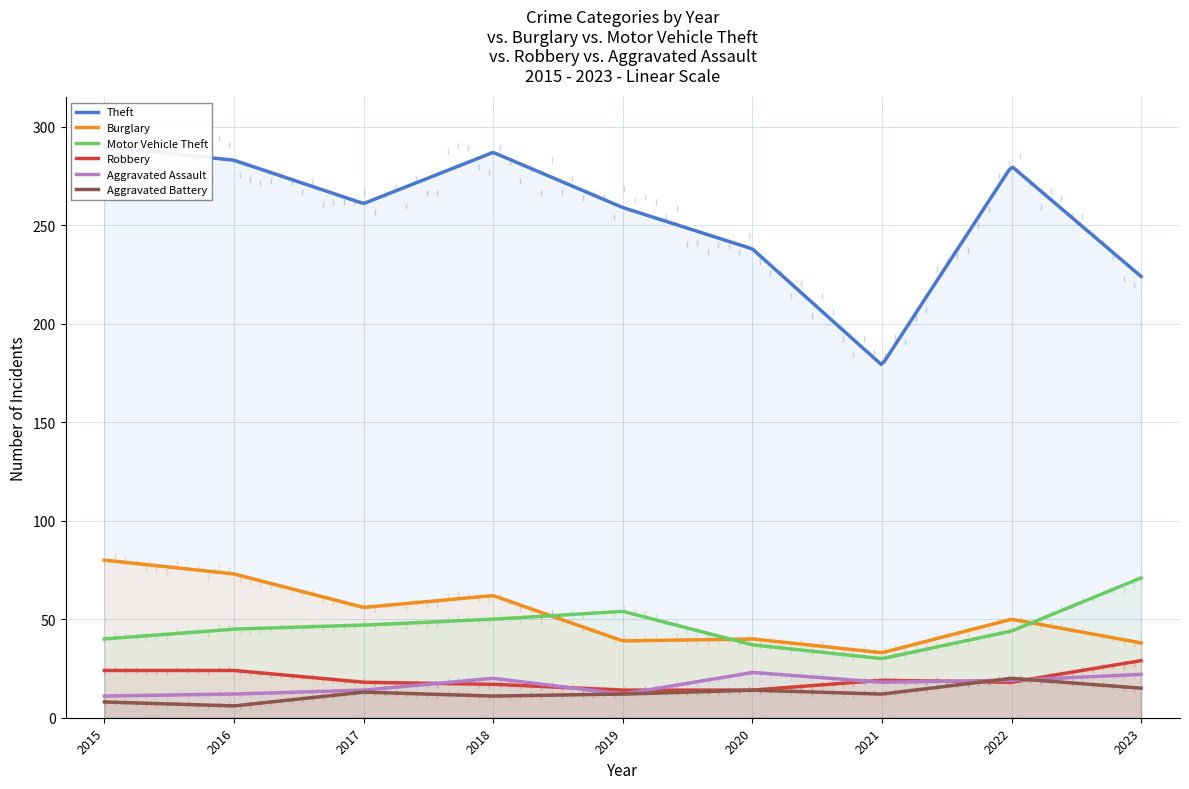

The value of Theft at 2015 is 97. True or false?

False